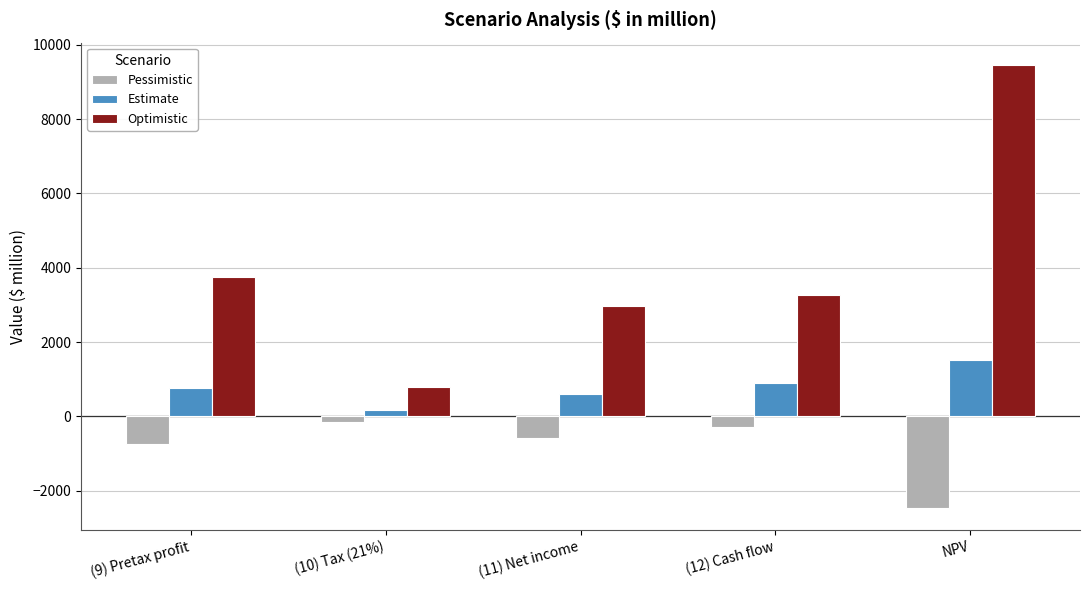

What is the difference between the maximum and second lowest values in the Pessimistic series?

584.6